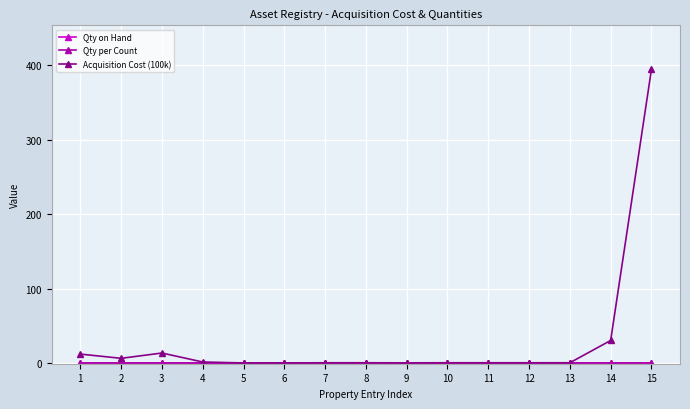

Is this an area chart (filled region under the line)?

No